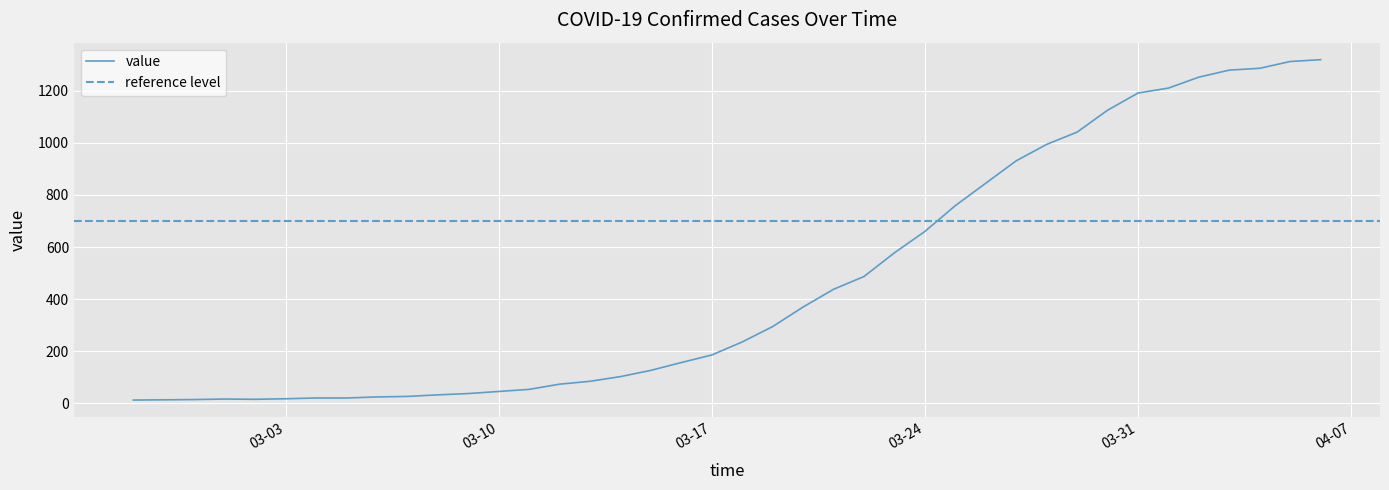

Where is the first local maximum?

2020-03-01